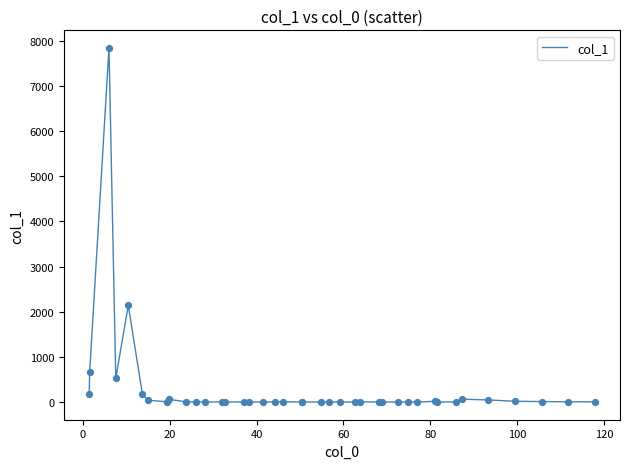

What is the greatest value displayed?

7841